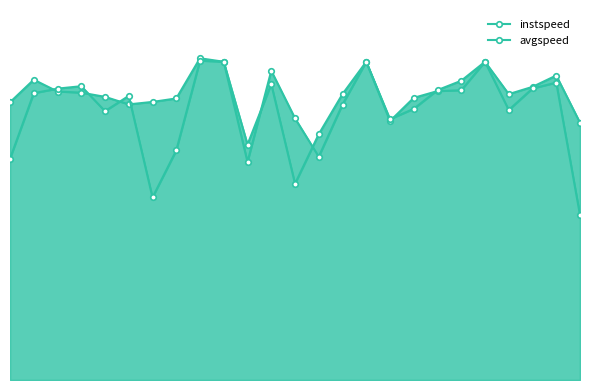

The instspeed series shows 3.0 at 16. True or false?

False